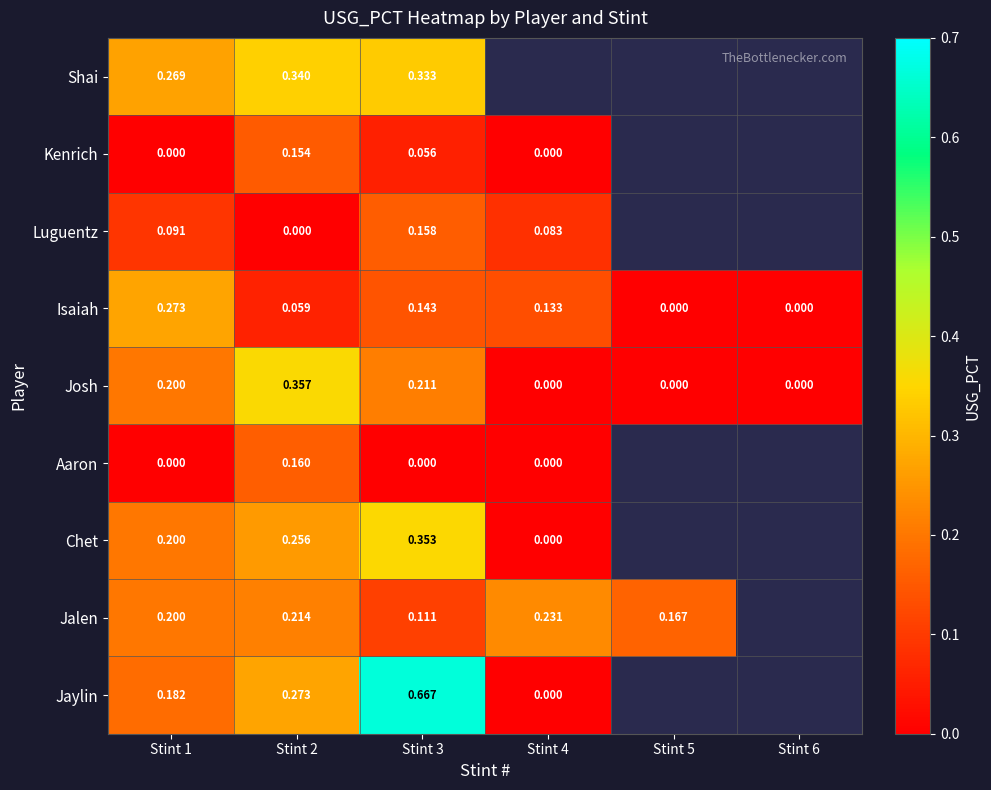

Which series has the widest spread of values?

Jaylin